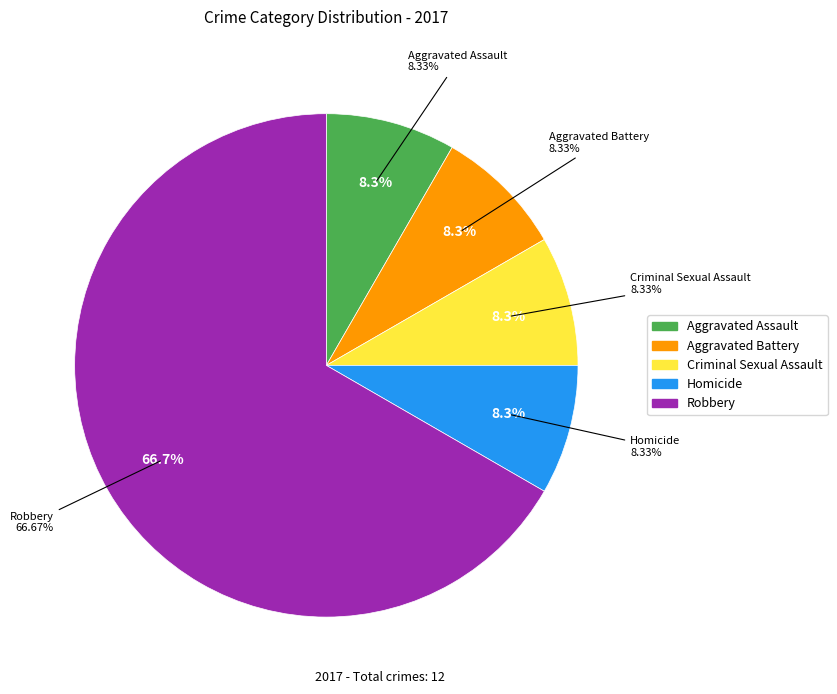

How much of the chart is everything except Homicide?

91.7%